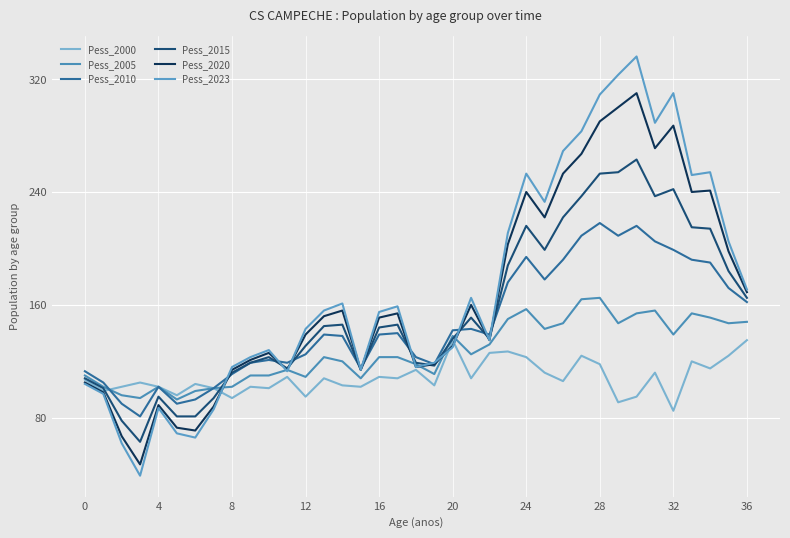

Does the chart display data point markers on the line(s)?

No